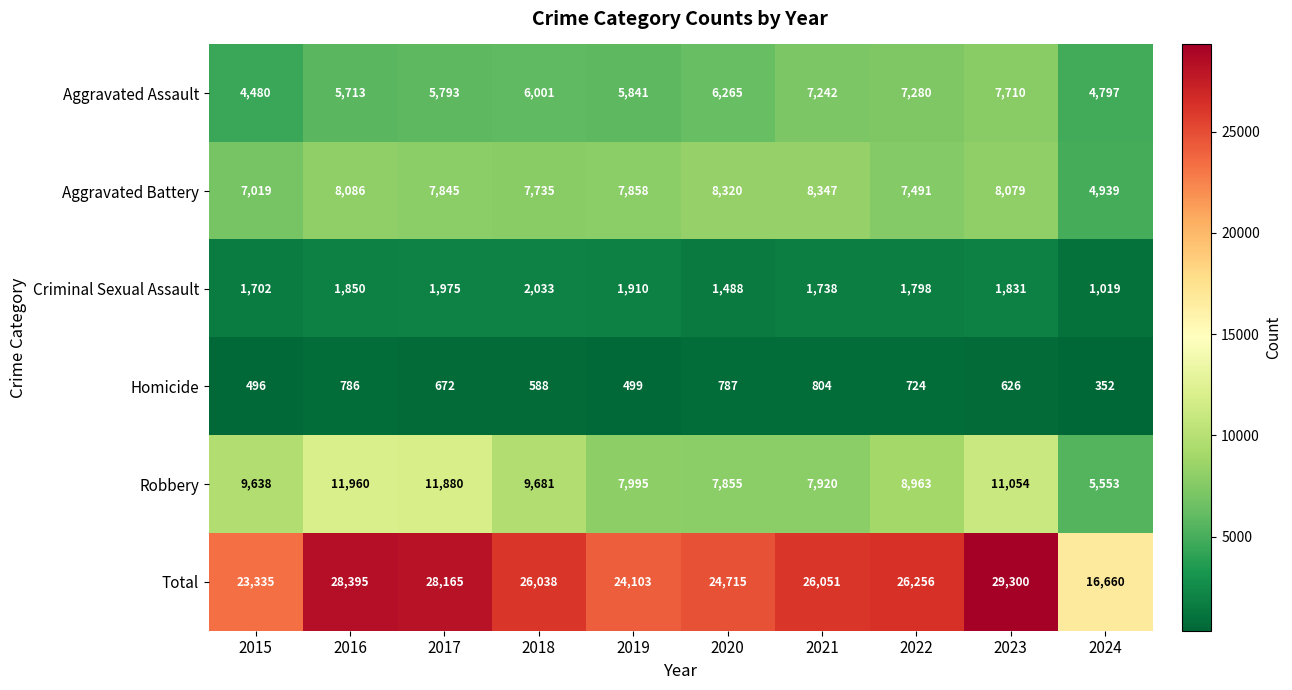

Which label corresponds to the smallest value in the chart?

2024